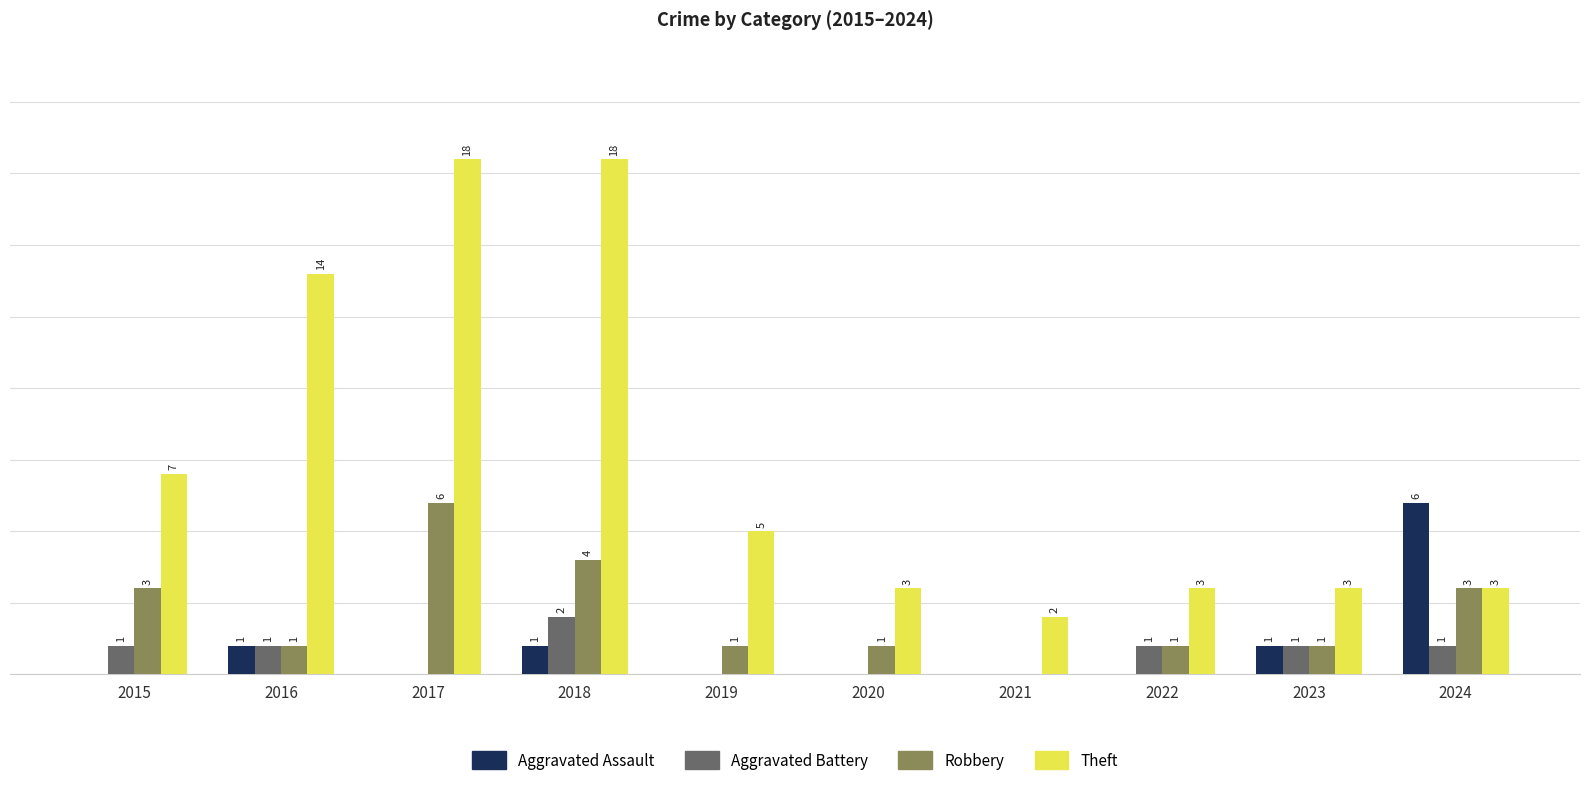

Are the bars horizontal?

No